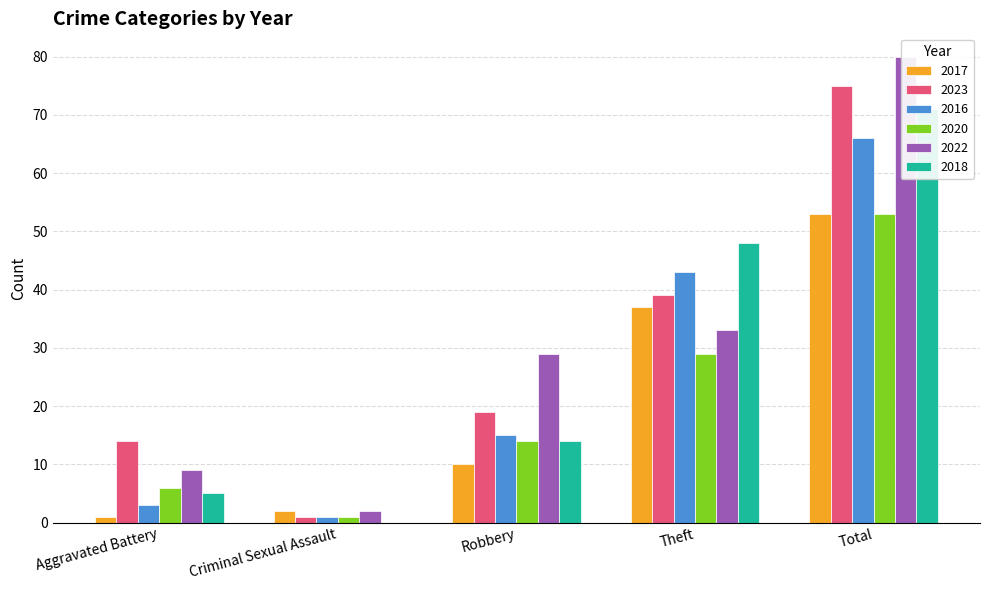

Reading left to right, what are all the values shown in this chart?

2017: 1	2	10	37	53
2023: 14	1	19	39	75
2016: 3	1	15	43	66
2020: 6	1	14	29	53
2022: 9	2	29	33	80
2018: 5	0	14	48	71